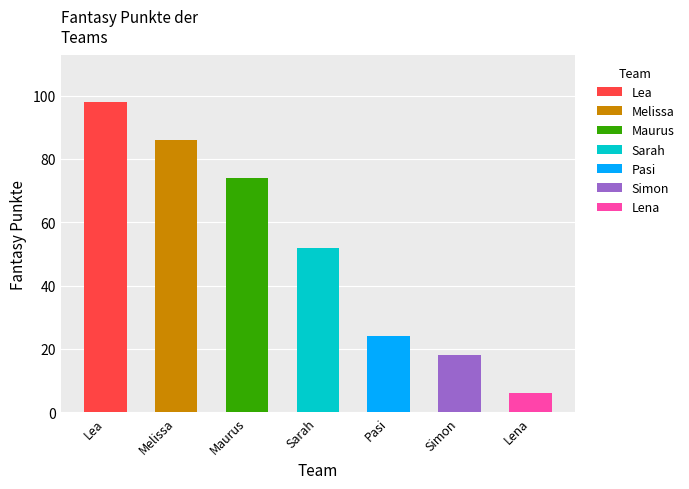

What is the difference between the maximum and second lowest values?

80